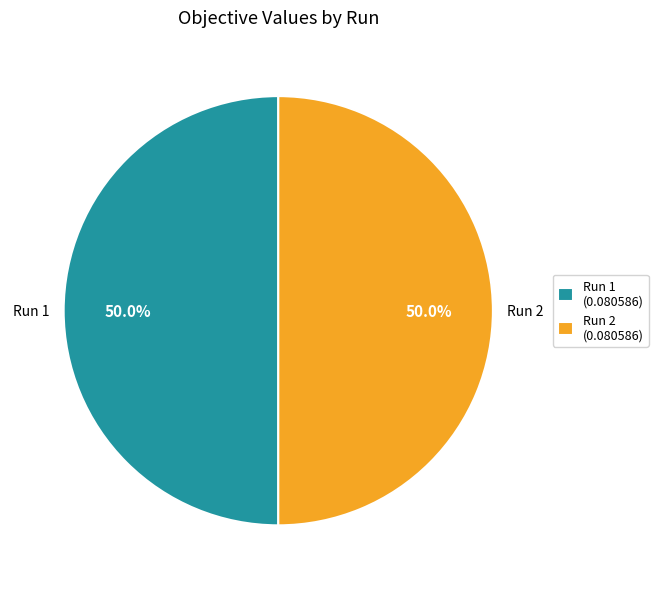

How many segments does this pie chart have?

2